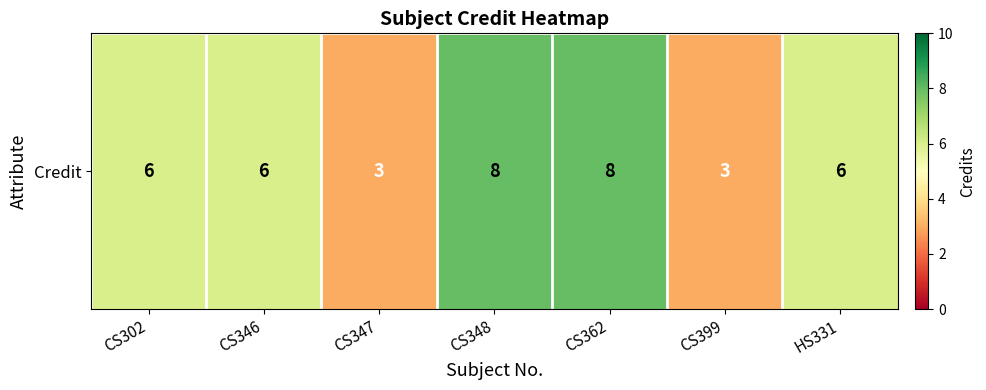

Rank the categories by value from highest to lowest.

CS348, CS362, CS302, CS346, HS331, CS347, CS399